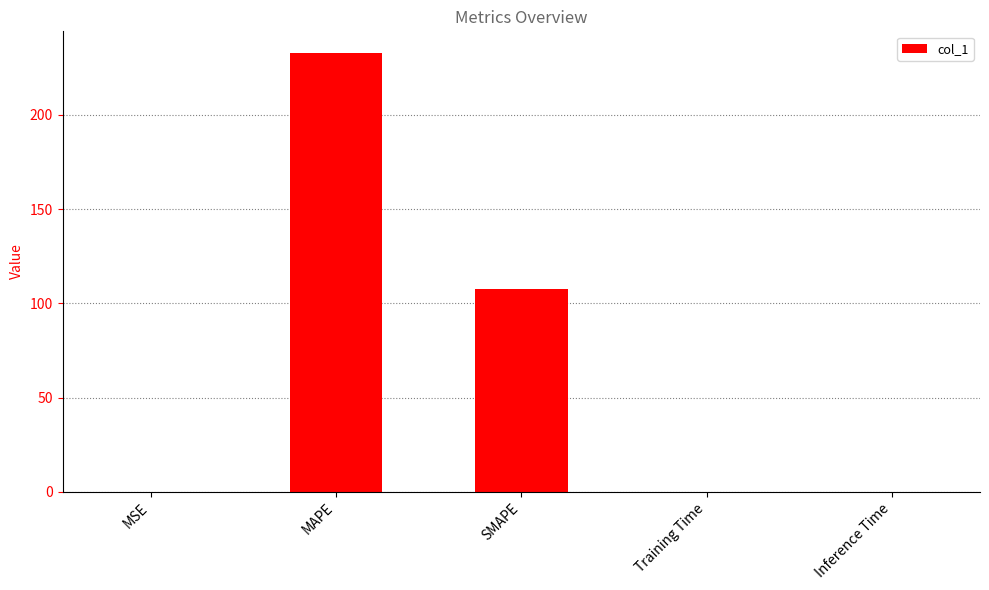

Which has a higher value, MSE or SMAPE?

SMAPE